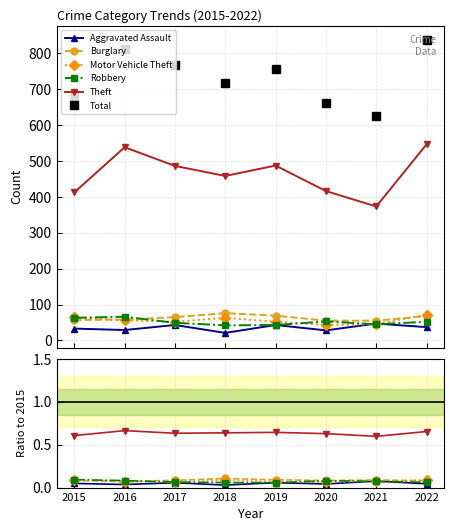

Between 2015 and 2021, which series saw the biggest shift?

Total